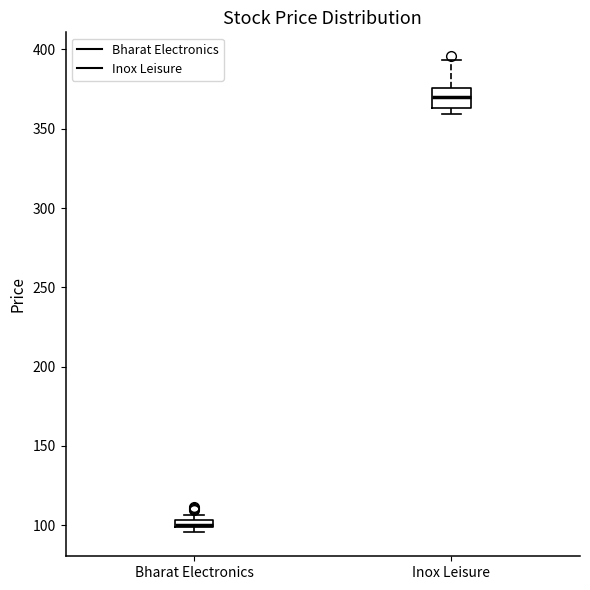

Where is the lower edge of the box for Bharat Electronics on the y-axis? The values are not printed on the chart, so give them approximately, as read against the axis.

100